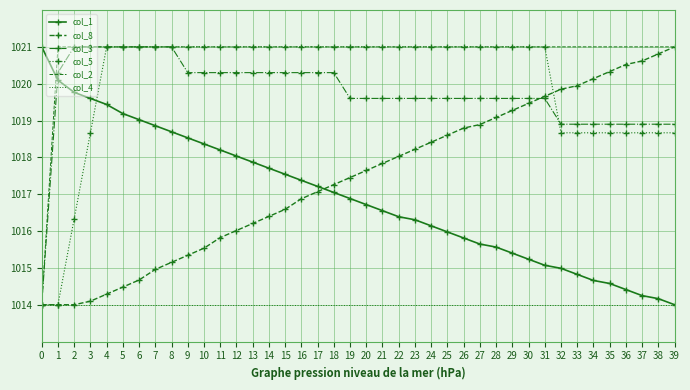

Which series ends up on top after the final intersection of col_1 and col_8?

col_8